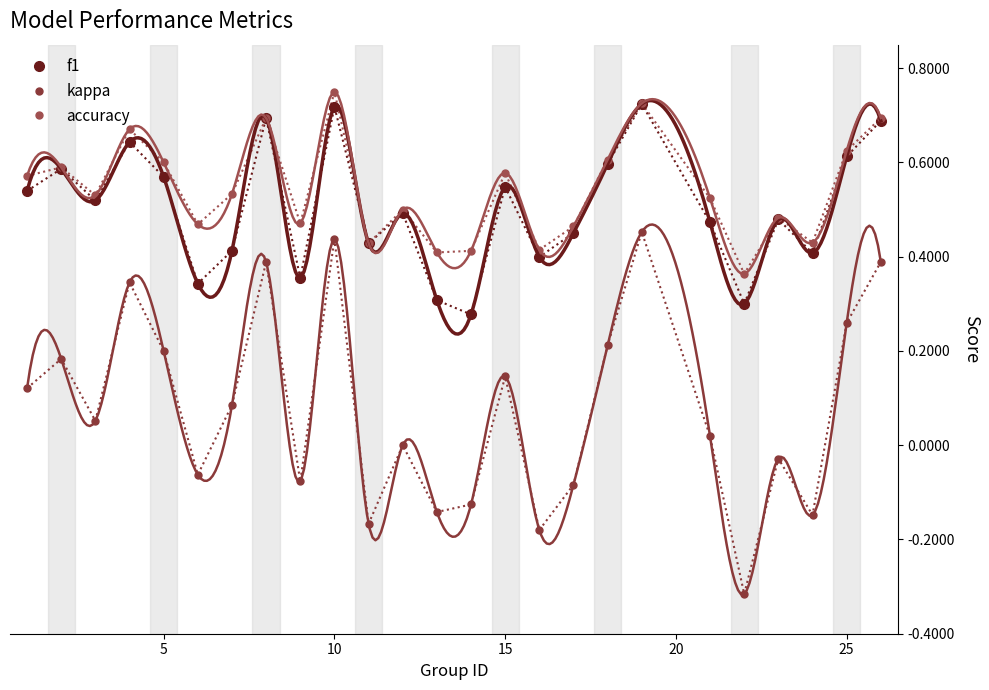

Which series changed the most between 15 and 23?

kappa